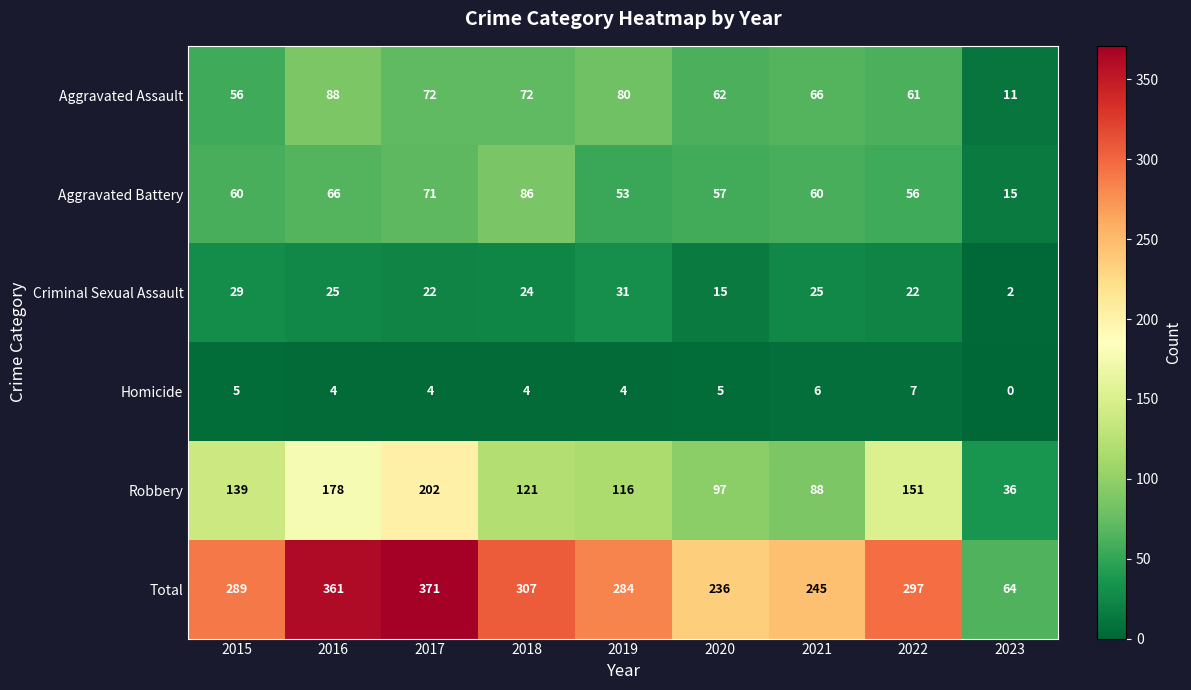

At which category is the sum across all series the highest?

2017